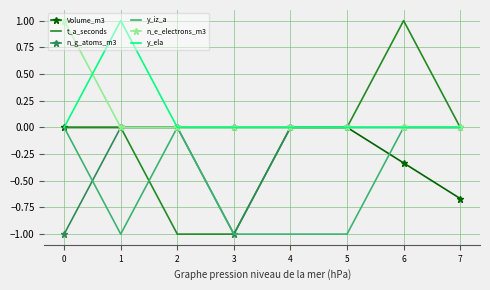

Is it true that n_g_atoms_m3 equals -1.0 at 0?

True